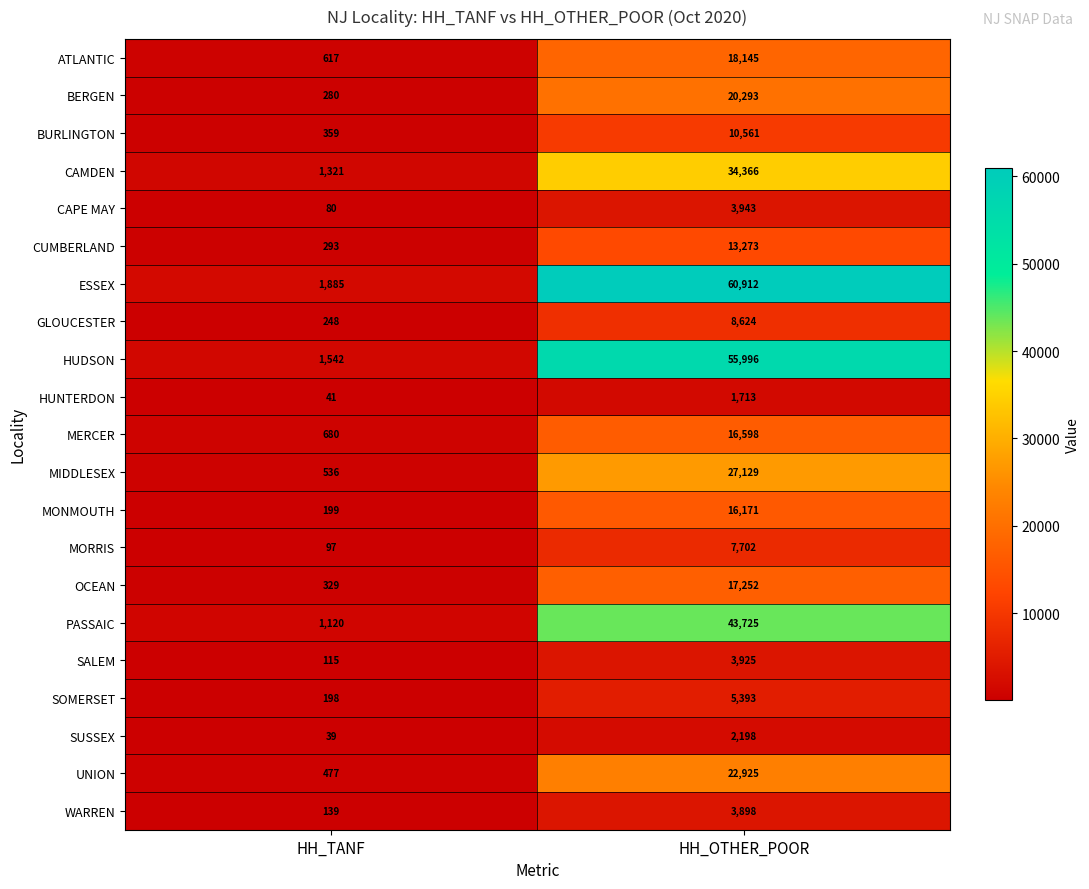

What is the total value across all series at HH_OTHER_POOR?

394742